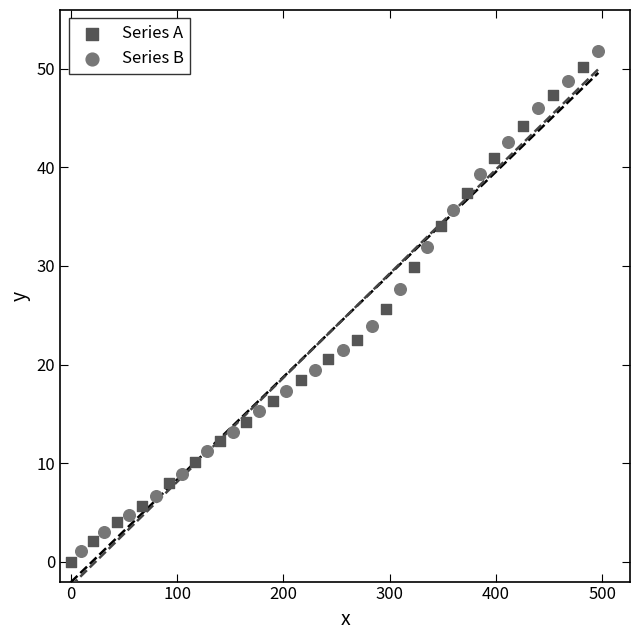

Which series has the widest spread of Y values?

Series B